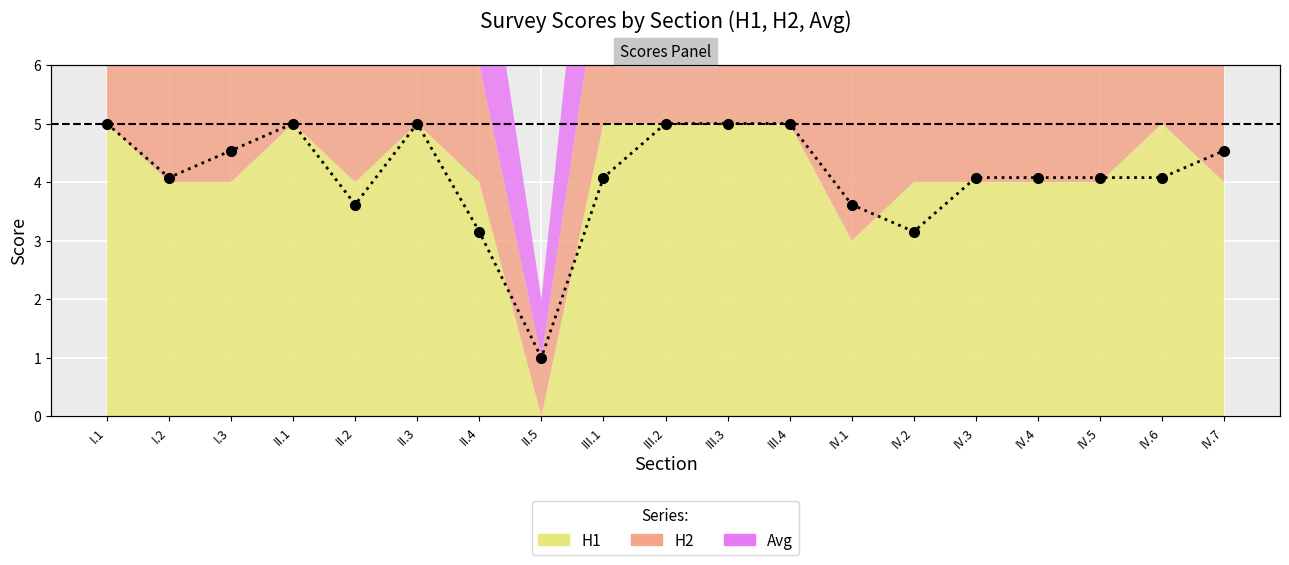

What is the average value?

4.1